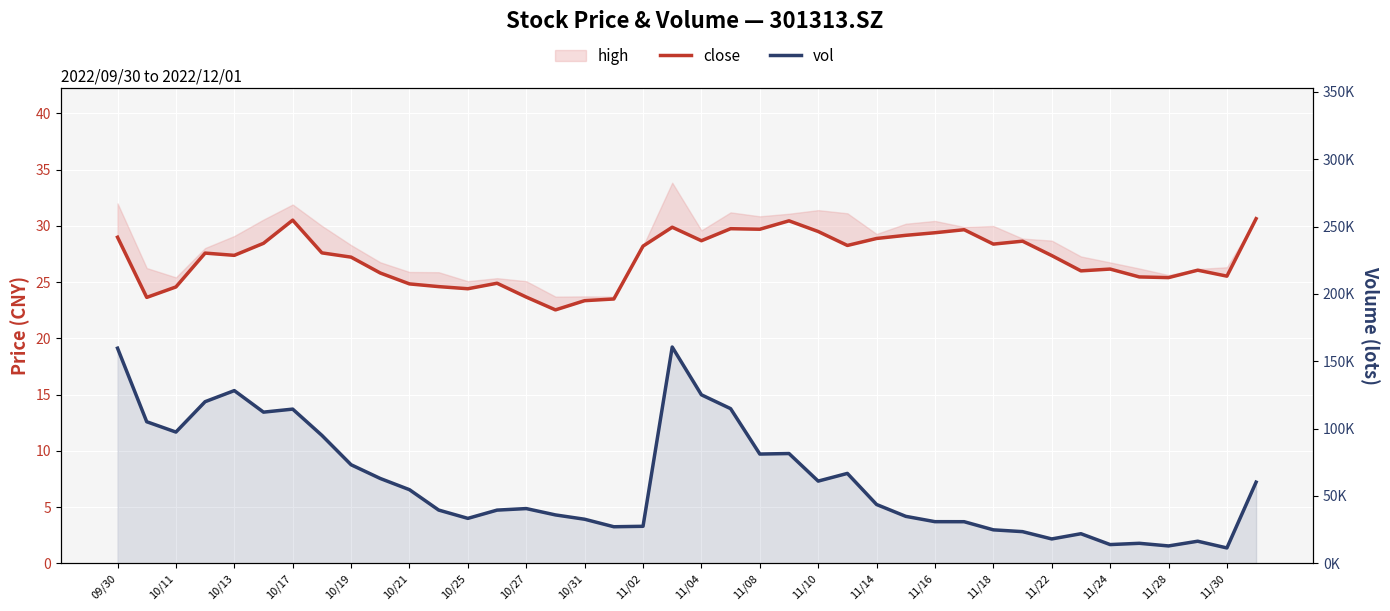

What is the sum of all close values?

1084.7